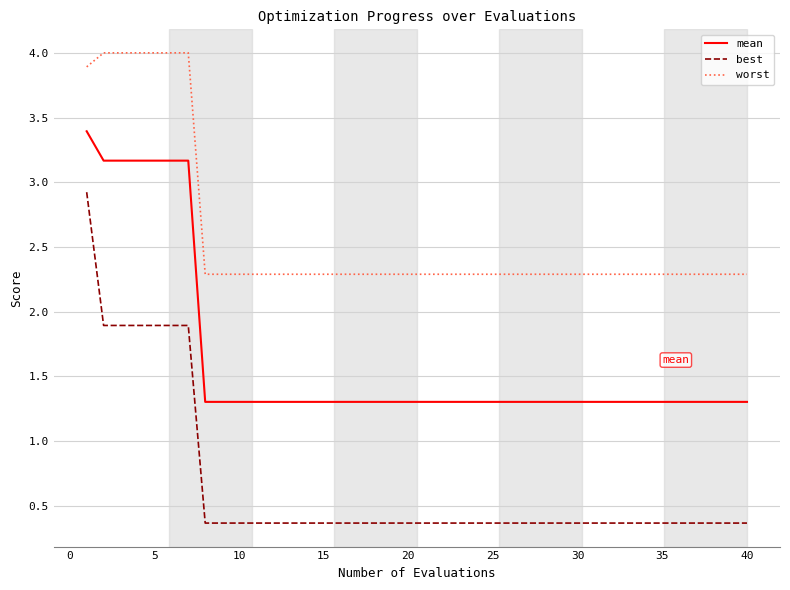

True or false: mean and worst intersect in this chart.

False